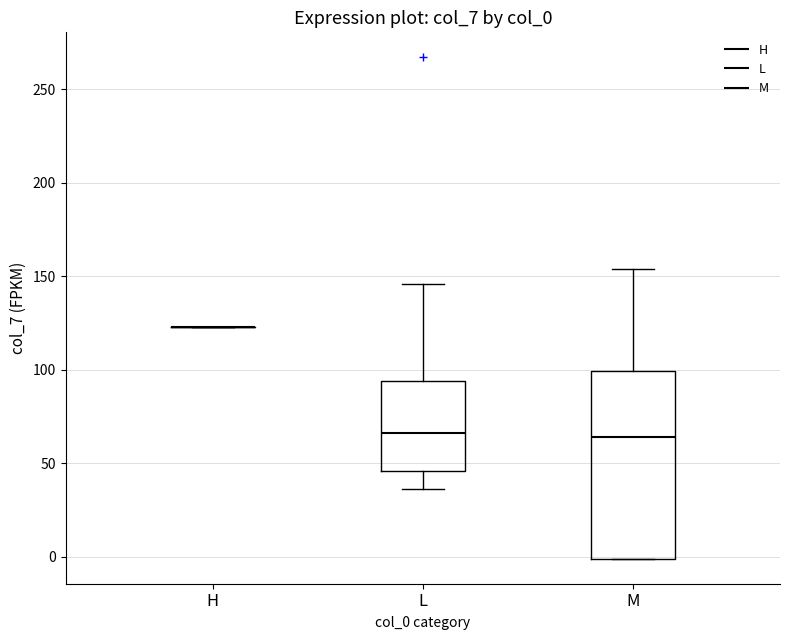

Comparing the boxes themselves (not the whiskers), which one is the tallest?

M